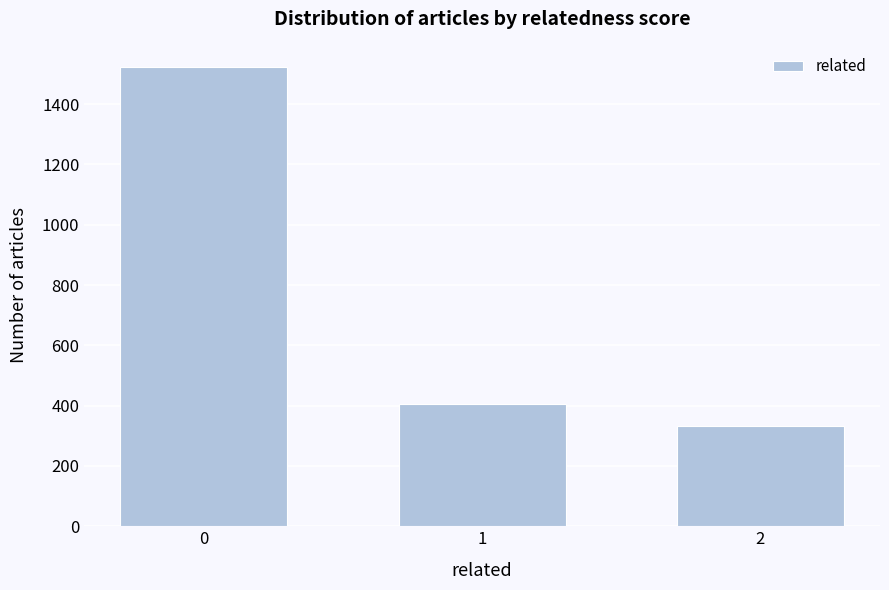

Reading left to right, transcribe all the data shown in this chart.

0=1522	1=406	2=334